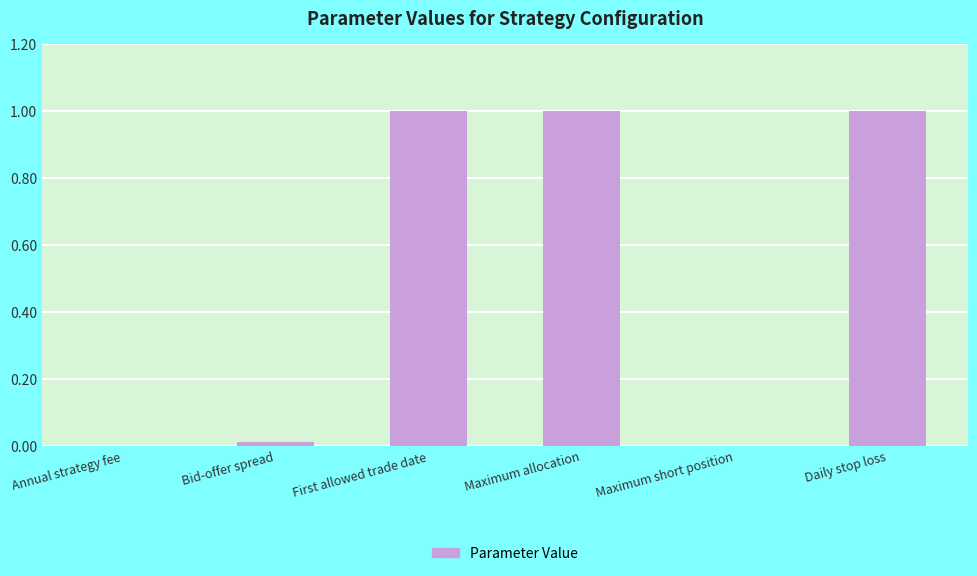

What is the maximum value shown in the chart?

1.0